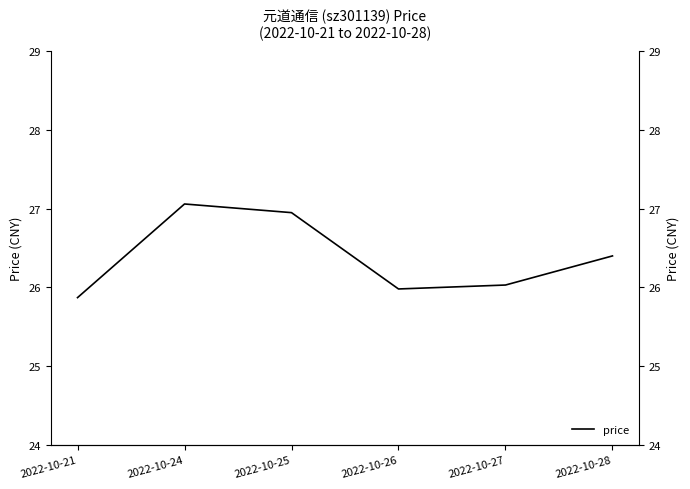

What is the difference between the maximum and minimum values?

1.2